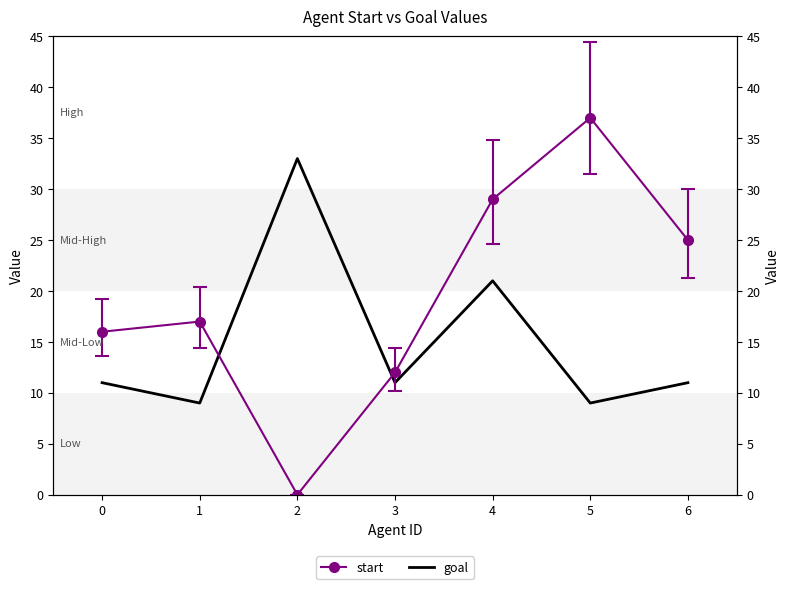

What is the difference between the goal values at 2 and 5?

24